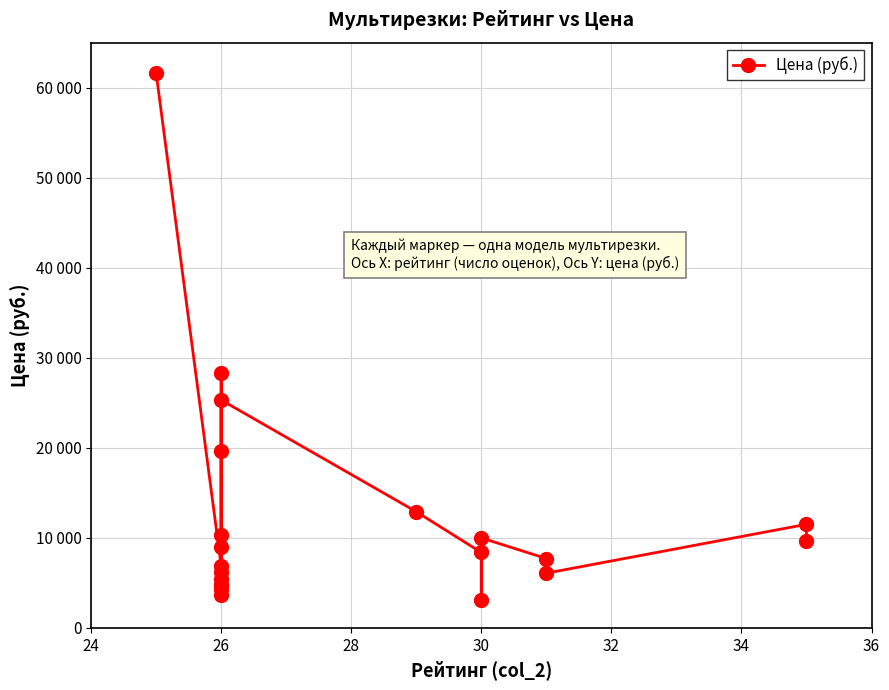

What is the smallest value displayed?

3090